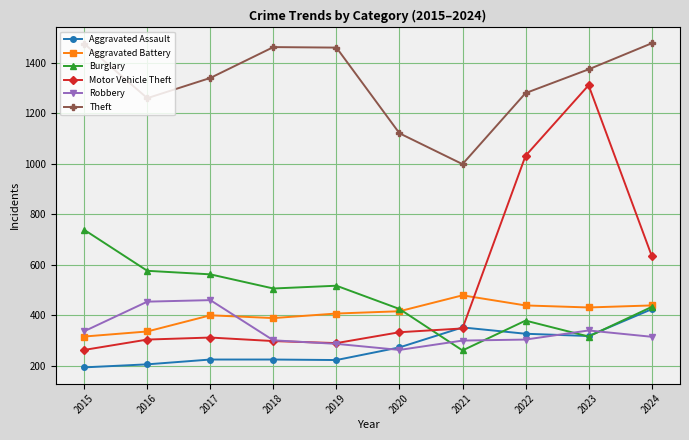

Between 2019 and 2021, which series saw the biggest shift?

Theft